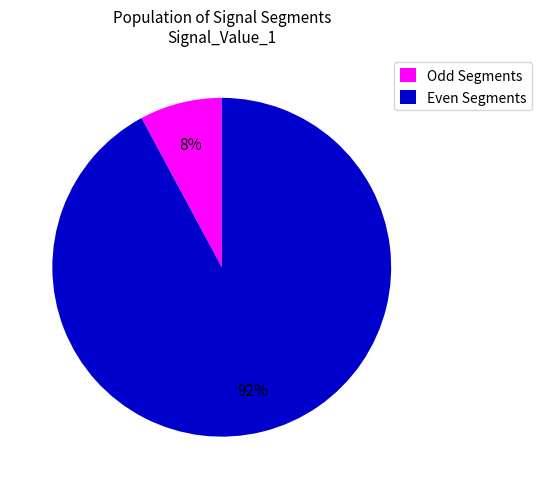

The Even Segments slice represents 81% of the pie. True or false?

False